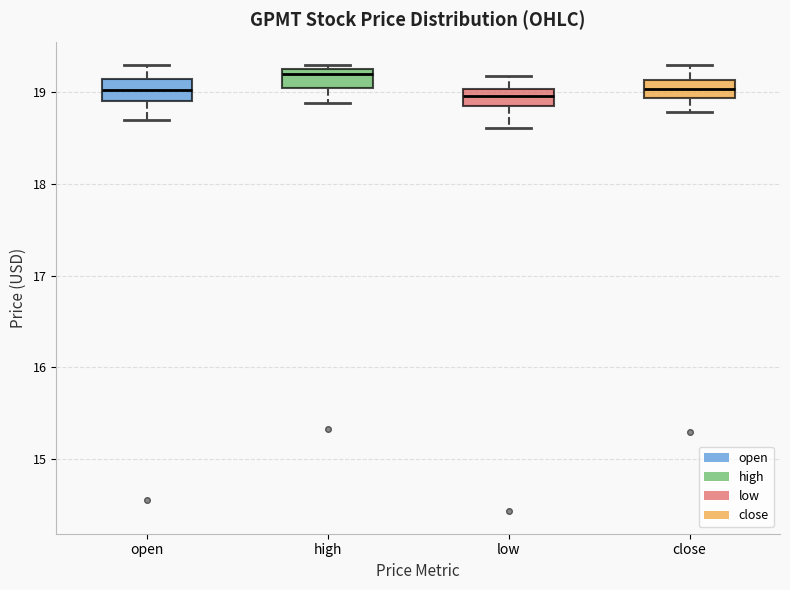

Reading left to right, read every box against the y-axis: the position of its median line, the range the box covers, and the ends of its whiskers. The values are not printed on the chart, so give them approximately, as read against the axis.

open: median 19.0, box 18.9 to 19.2, whiskers 18.7 to 19.3
high: median 19.2, box 19.1 to 19.3, whiskers 18.9 to 19.3 (just above the box's upper edge)
low: median 19.0 (inside the box), box 18.9 to 19.0, whiskers 18.6 to 19.2
close: median 19.0, box 18.9 to 19.1, whiskers 18.8 to 19.3